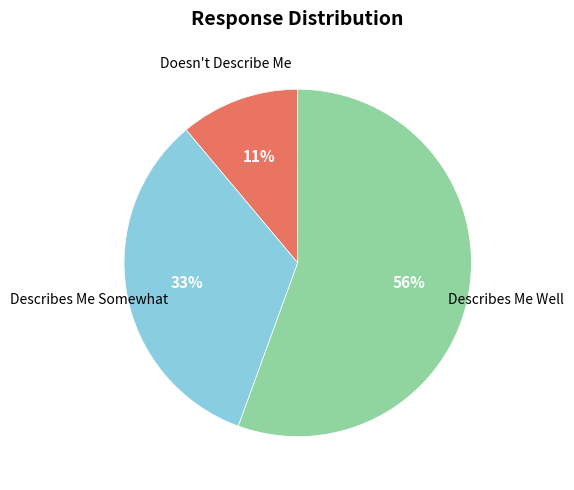

To the nearest percent, what is the average slice percentage?

33%